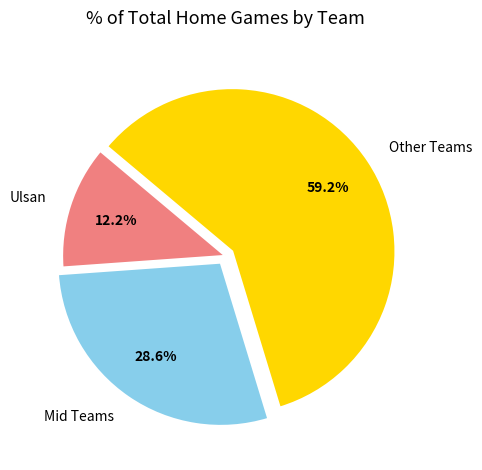

Rank the categories by value from lowest to highest.

Ulsan, Mid Teams, Other Teams